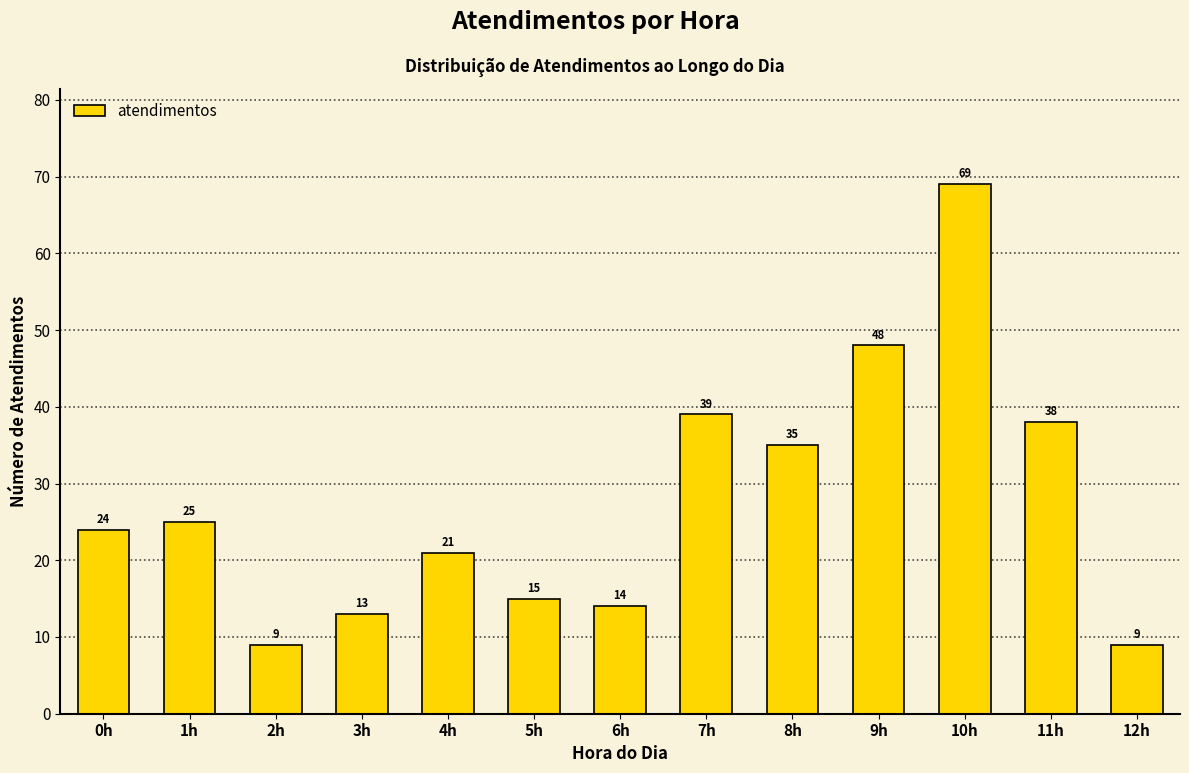

Reading left to right, extract all data points from this chart.

0h=24	1h=25	2h=9	3h=13	4h=21	5h=15	6h=14	7h=39	8h=35	9h=48	10h=69	11h=38	12h=9